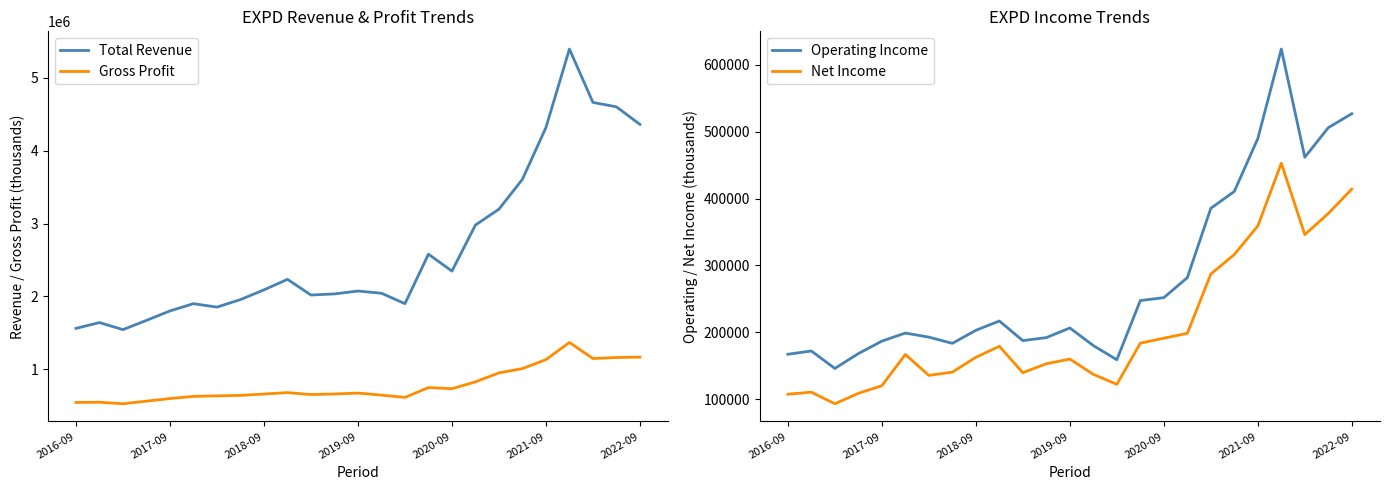

Reading left to right, what are all the values shown in this chart?

Total Revenue: 1562400	1642000	1545100	1672300	1802200	1901400	1854300	1957600	2090900	2235600	2020100	2035600	2074900	2044900	1901900	2580600	2348700	2980800	3198800	3609100	4319300	5396300	4664300	4603300	4362100
Gross Profit: 545300	548600	527600	563700	599200	628800	635900	642600	661300	680700	654200	661700	674400	646300	615200	749600	734400	828600	951500	1010500	1133800	1369600	1148200	1162400	1167800
Operating Income: 167300	172200	146100	168300	186900	199000	192900	183600	203100	217000	187700	192200	206600	180300	159100	247600	251900	281800	385500	410700	489700	623500	461800	506000	526900
Net Income: 107600	110600	93300	108900	120300	167000	135700	140600	162700	179200	139700	153100	160200	137300	122300	183900	191300	198600	287200	316400	359100	452800	346100	377800	414200